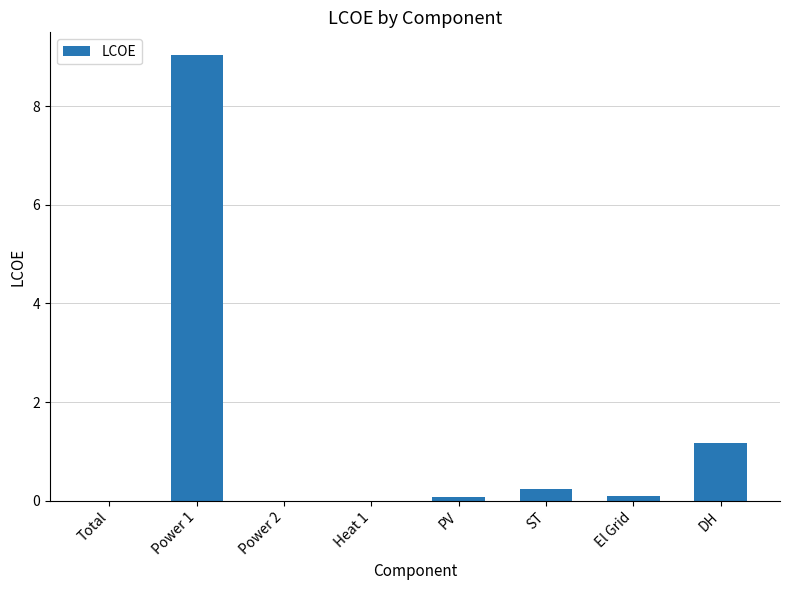

How many categories are shown in the chart?

8